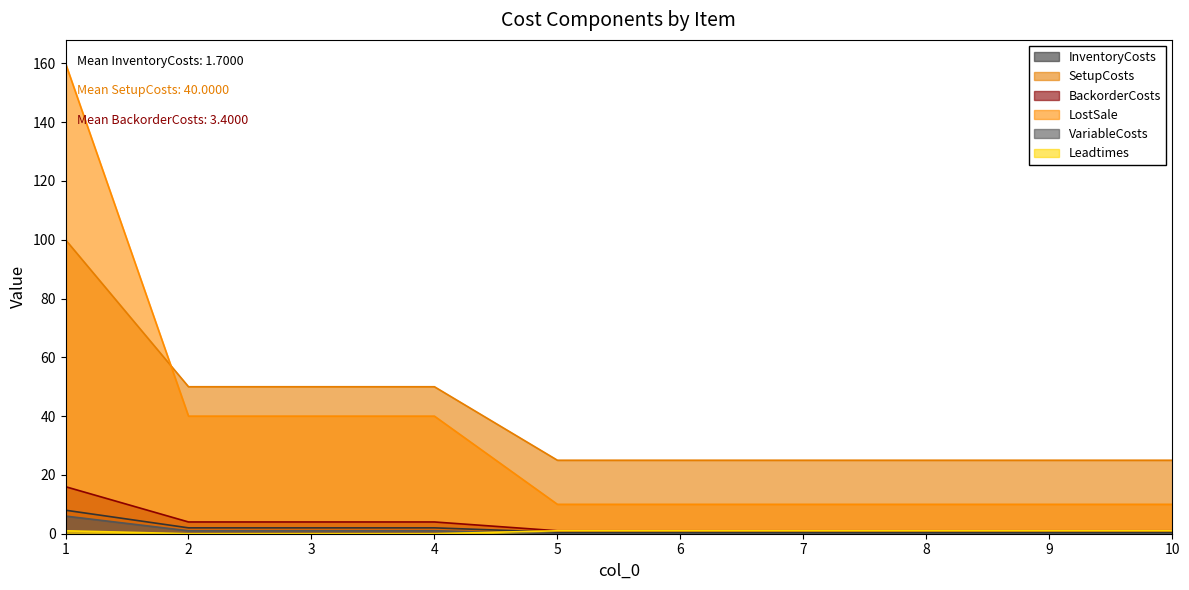

Which has a higher value, 4 or 5?

4